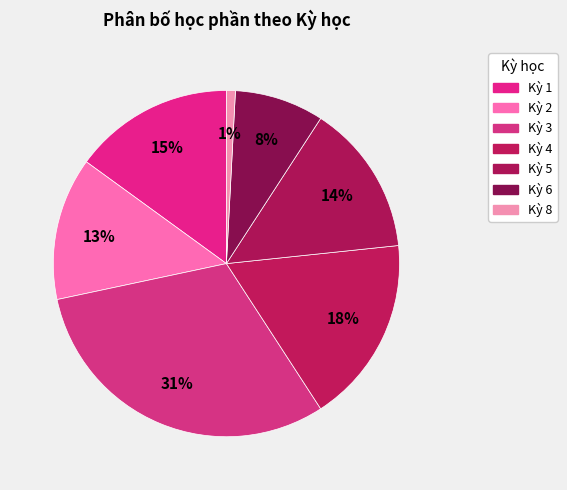

Does Kỳ 5 account for over 50% of the chart?

No